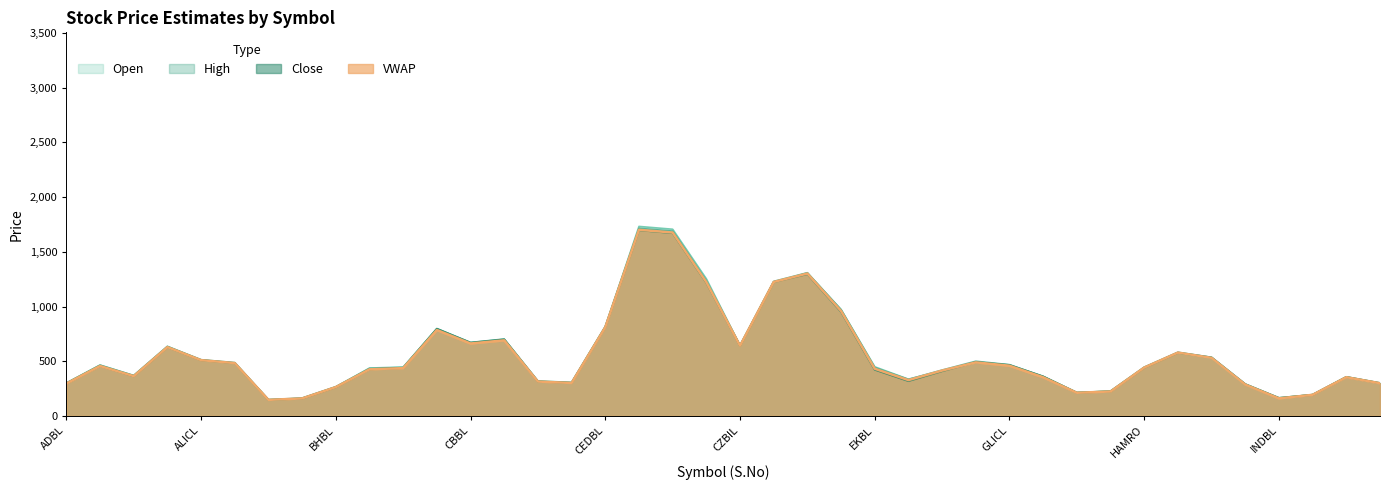

What is the label of the 40th point from the right?

ADBL